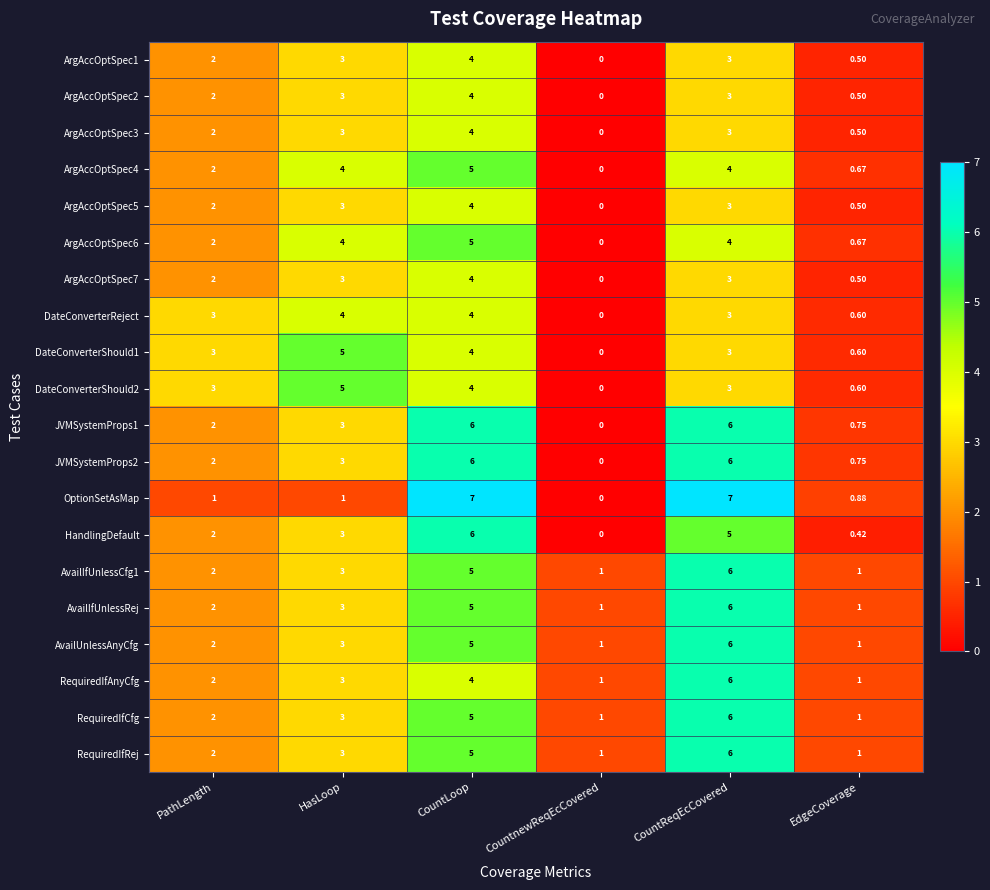

At how many categories does at least one series exceed 6?

2